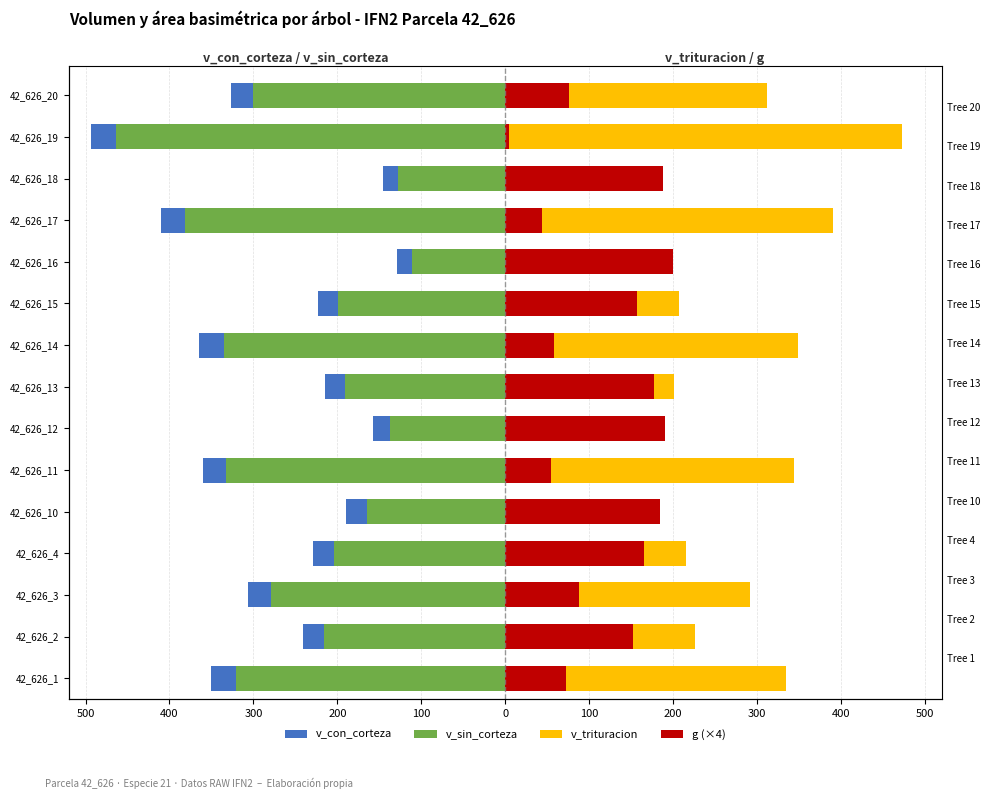

How many values in the v_sin_corteza series are below -215?

8